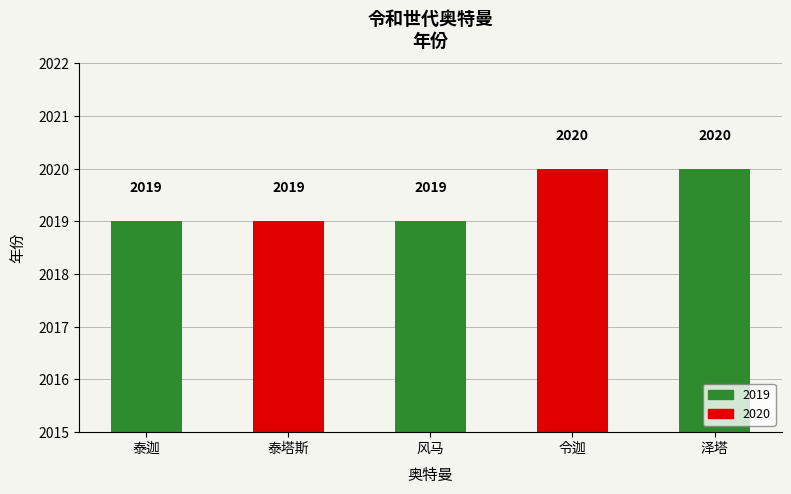

Reading left to right, list all the values displayed in this chart.

泰迦=2019	泰塔斯=2019	风马=2019	令迦=2020	泽塔=2020